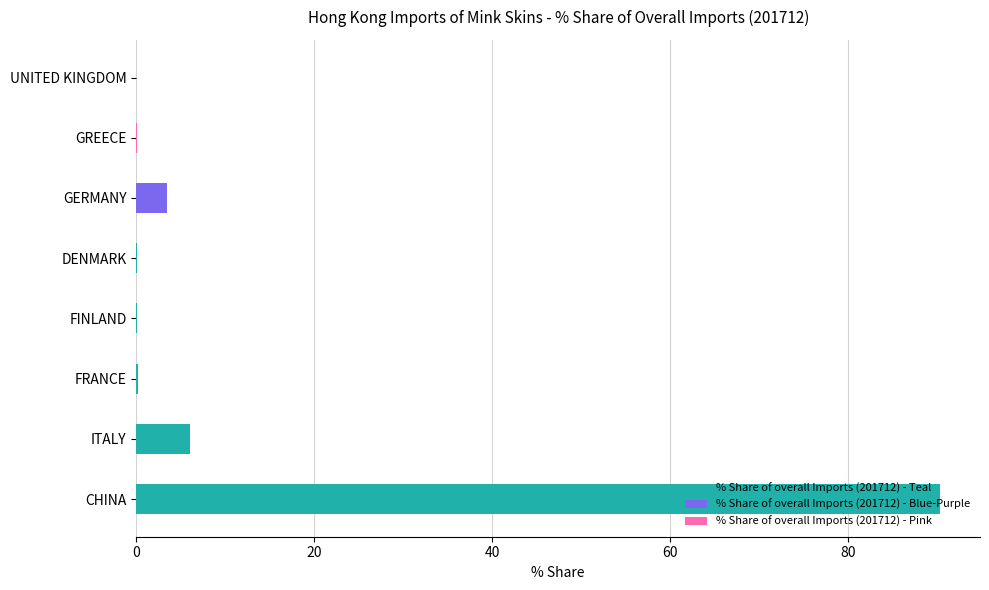

Is it true that the value at GREECE is 0.0?

True